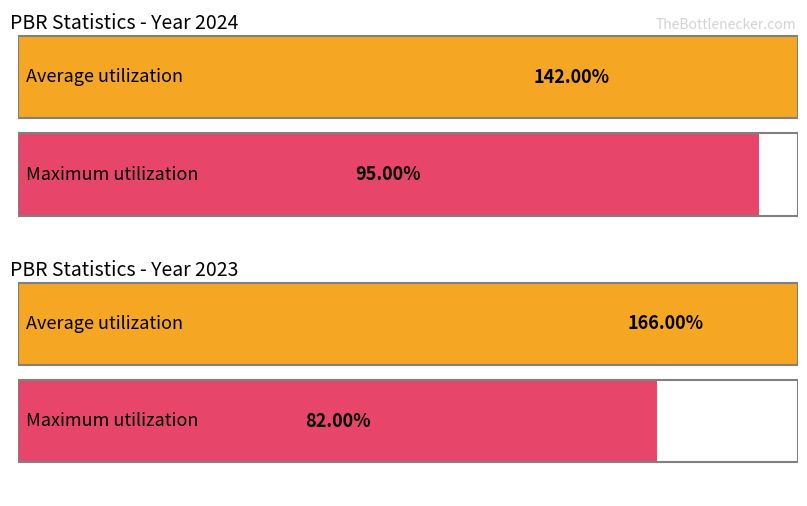

Rank the series at 2012 from highest to lowest value.

Average utilization, Maximum utilization